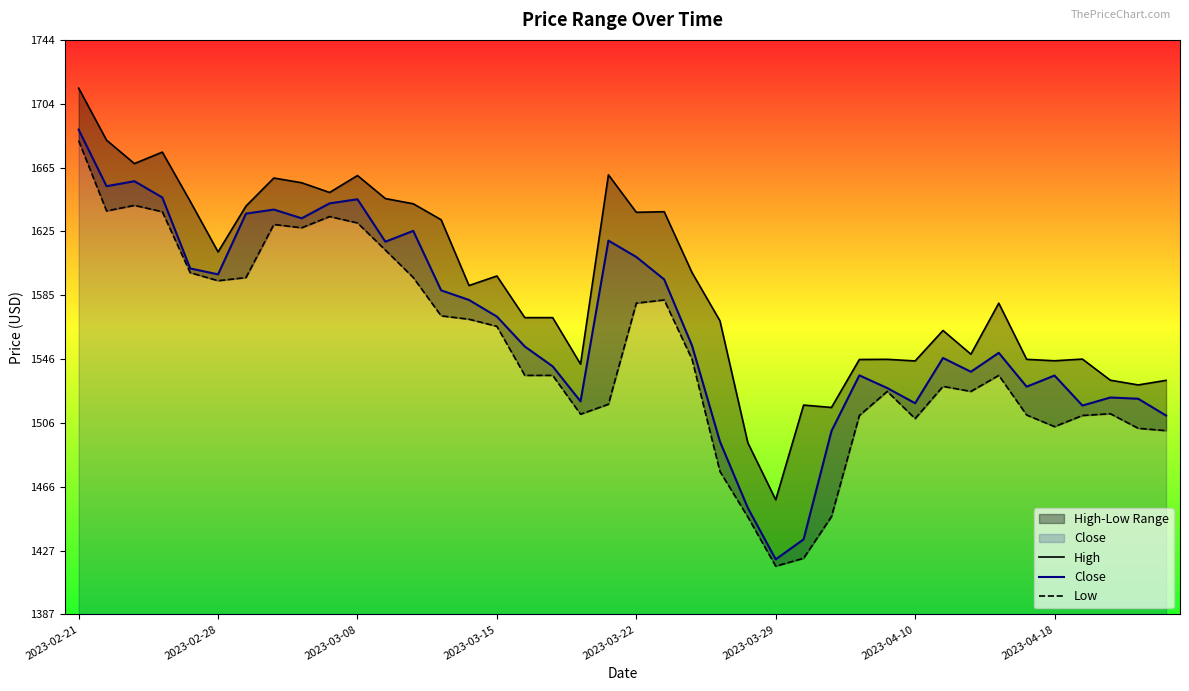

Does the chart have visible grid lines?

No